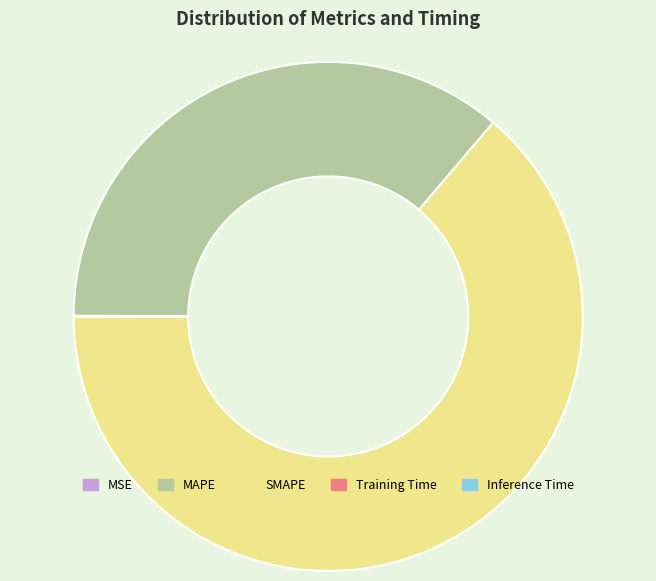

Is it true that SMAPE is 76% of the pie?

False